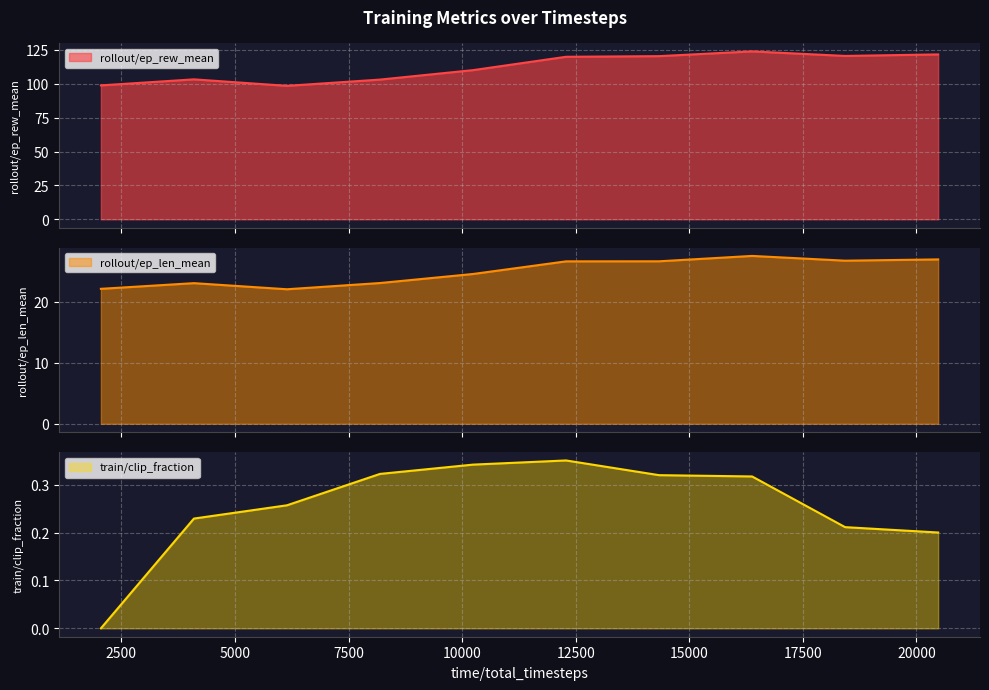

What is the difference between the second highest and second lowest values in the rollout/ep_len_mean series?

4.8